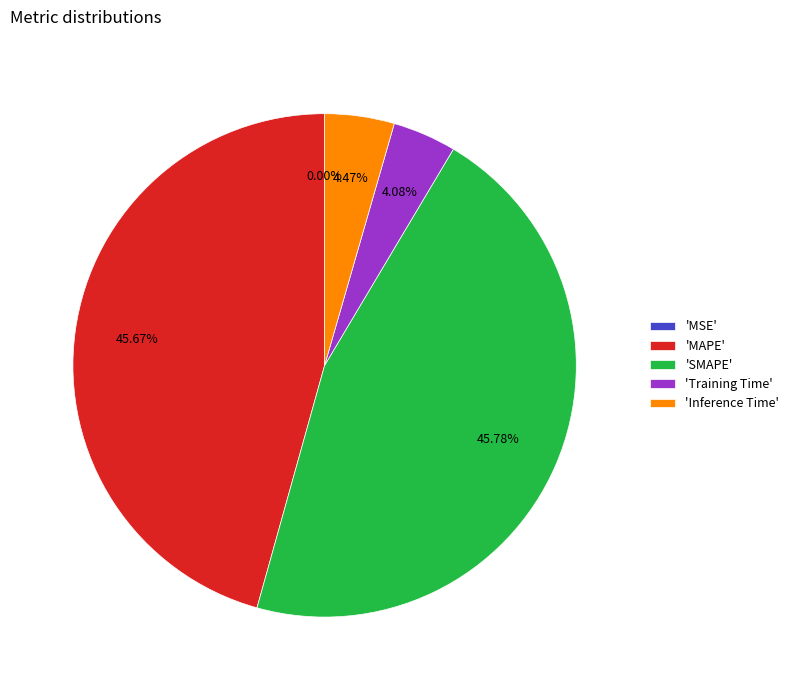

Is there any slice that represents more than half of the pie?

No